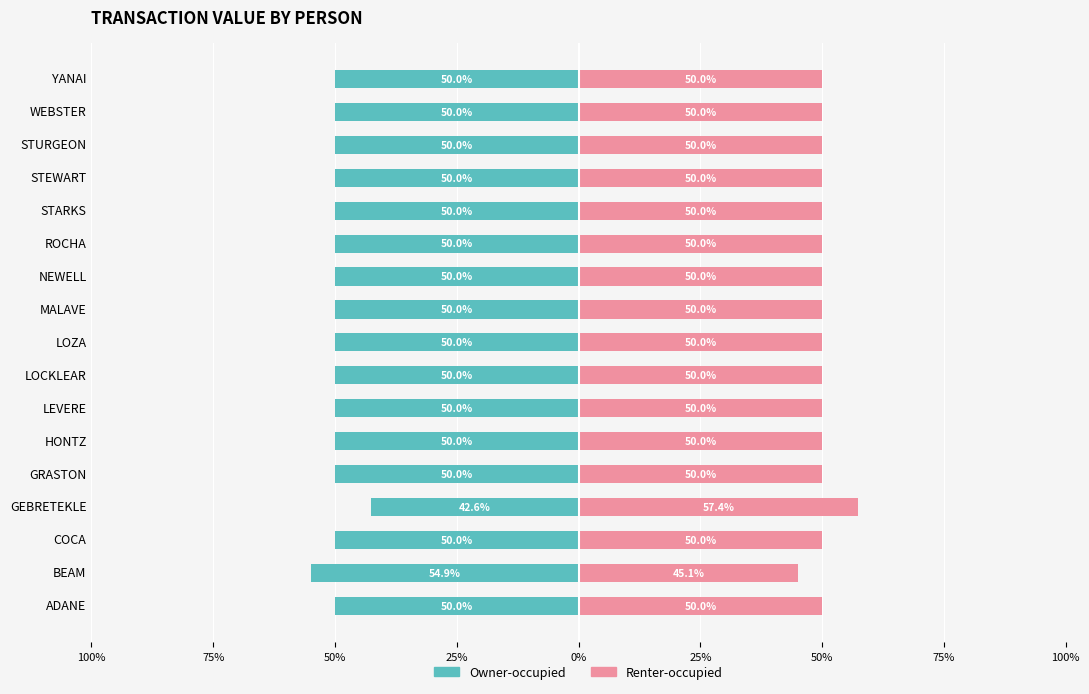

How many categories are shown in the chart?

17